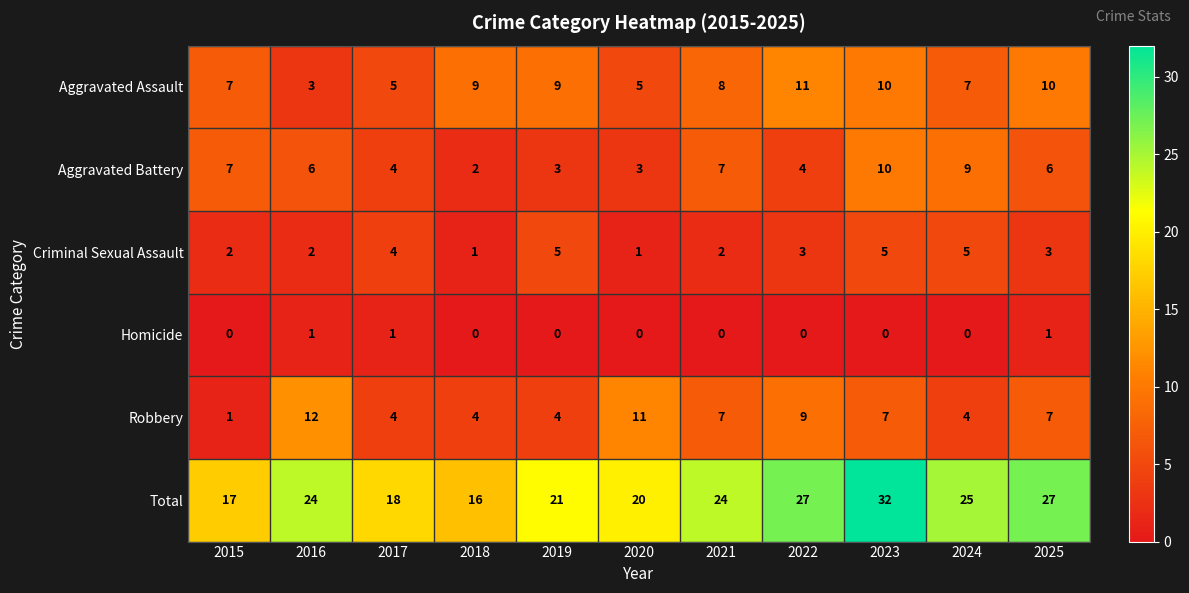

At which label does Total reach its peak?

2023